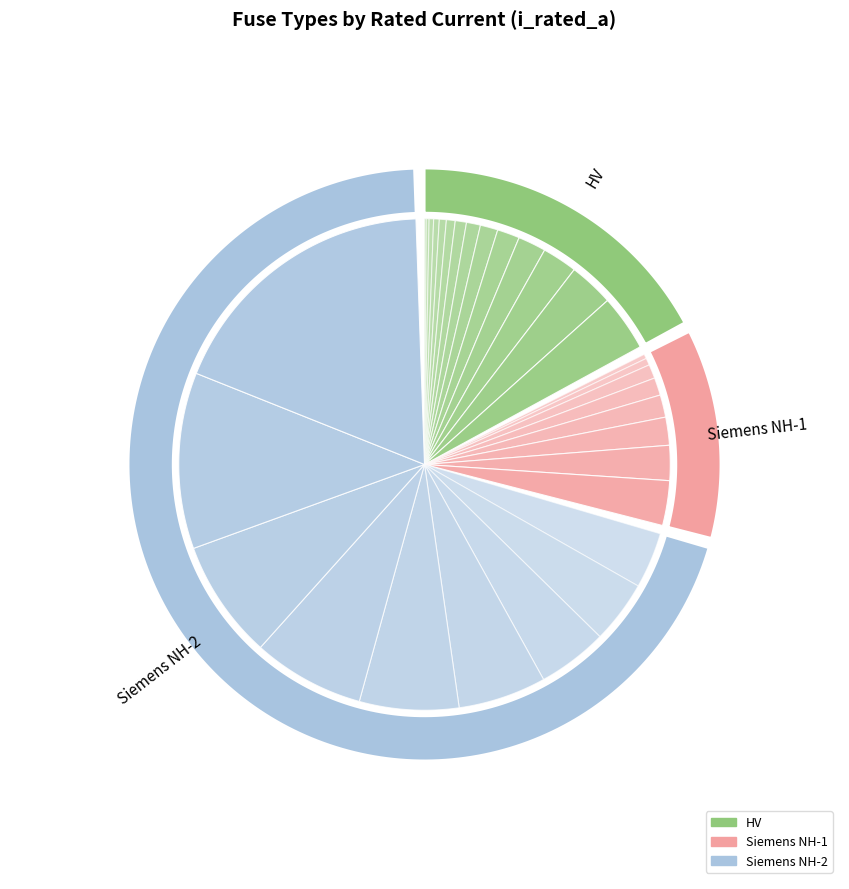

The HV 20A slice represents 13% of the pie. True or false?

False